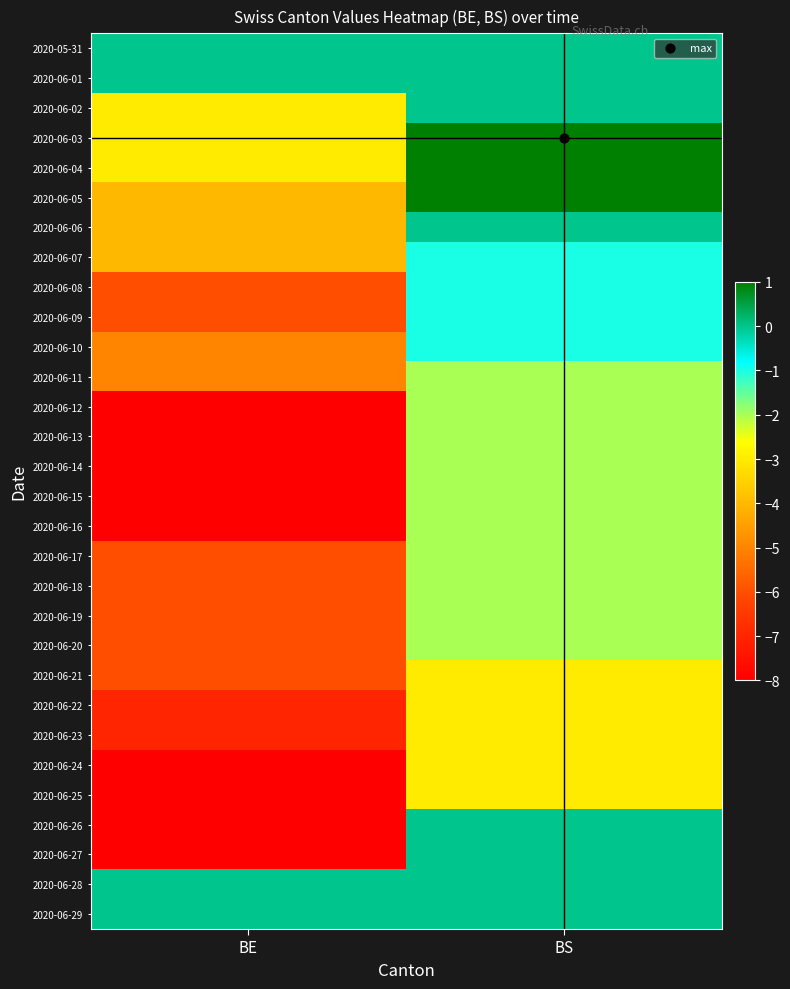

Count the number of data series in this chart.

30